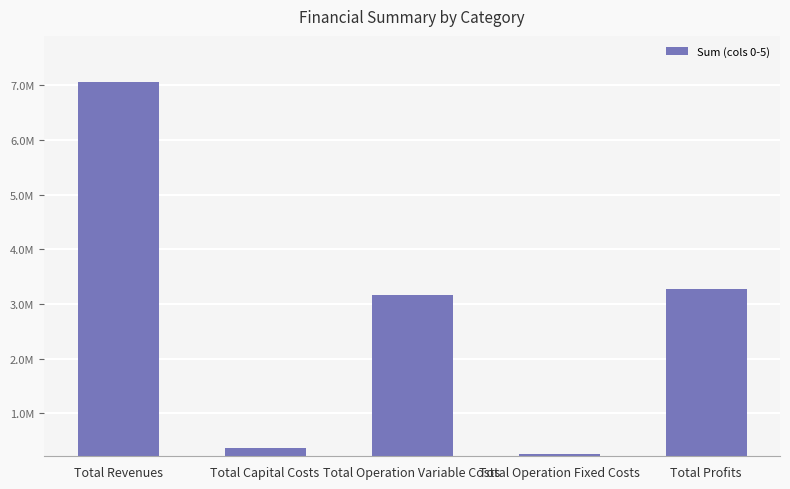

Rank the categories by value from highest to lowest.

Total Revenues, Total Profits, Total Operation Variable Costs, Total Capital Costs, Total Operation Fixed Costs